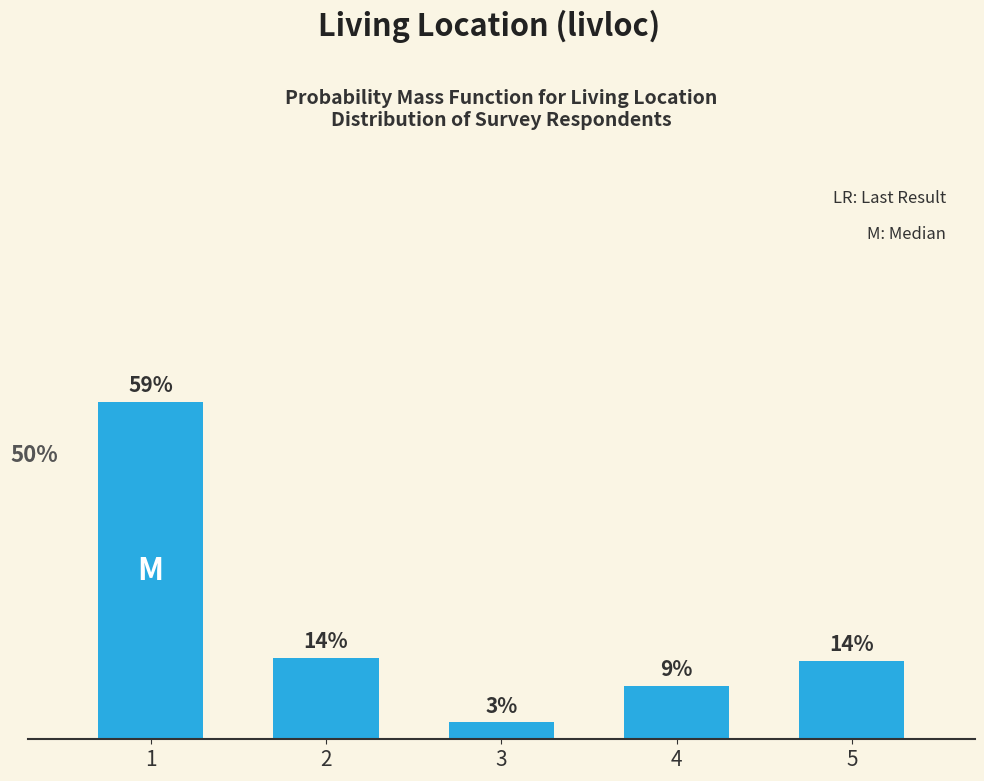

Are the bars horizontal?

No